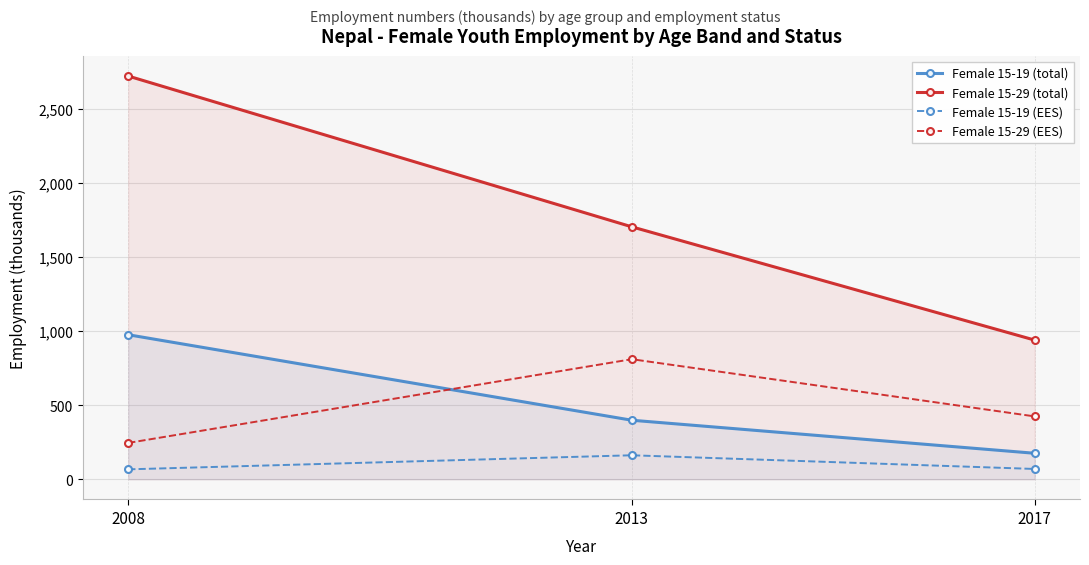

What is the maximum value shown in the chart?

2724.2